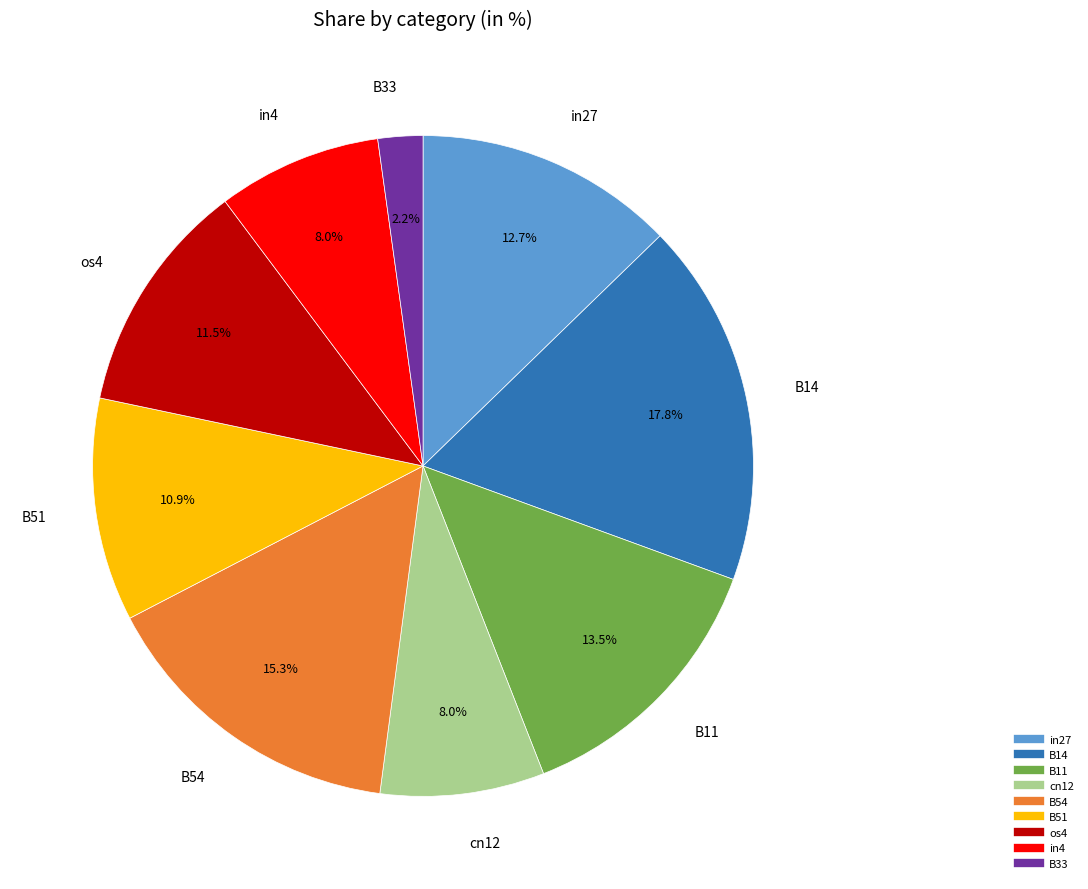

What percentage is NOT represented by B11?

86.5%